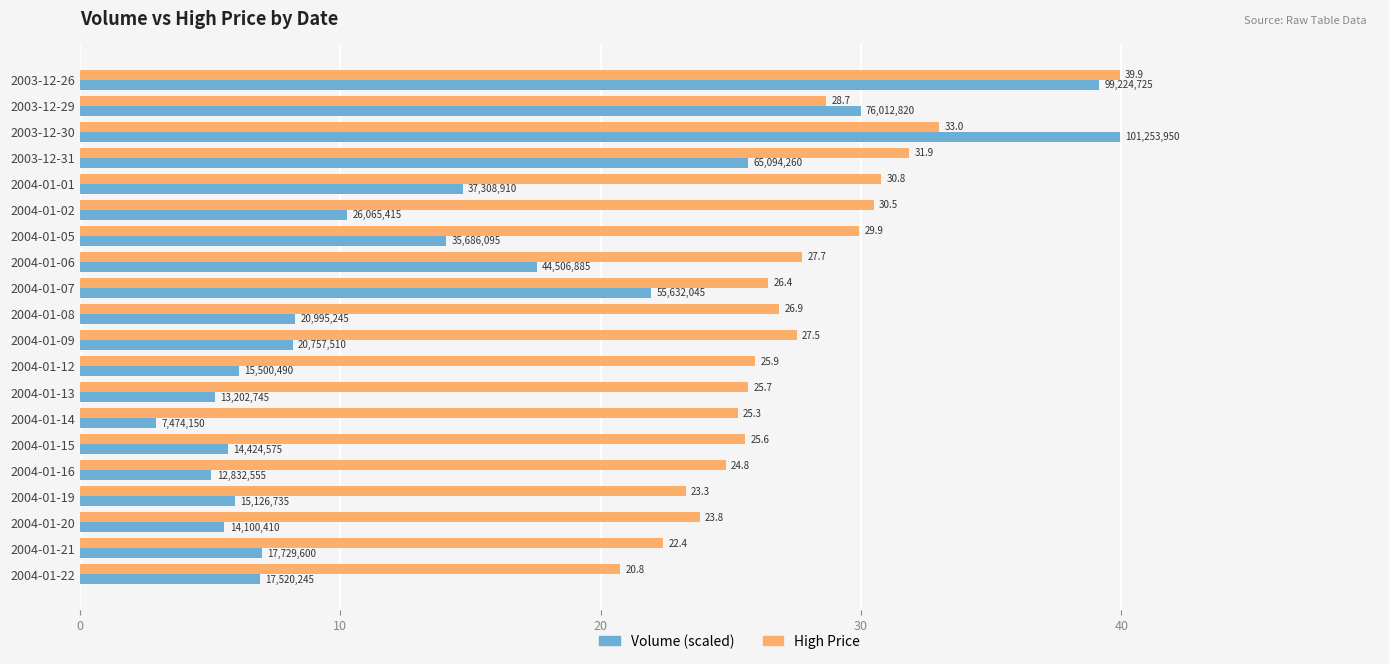

Which series has the largest range (max minus min)?

Volume (scaled)